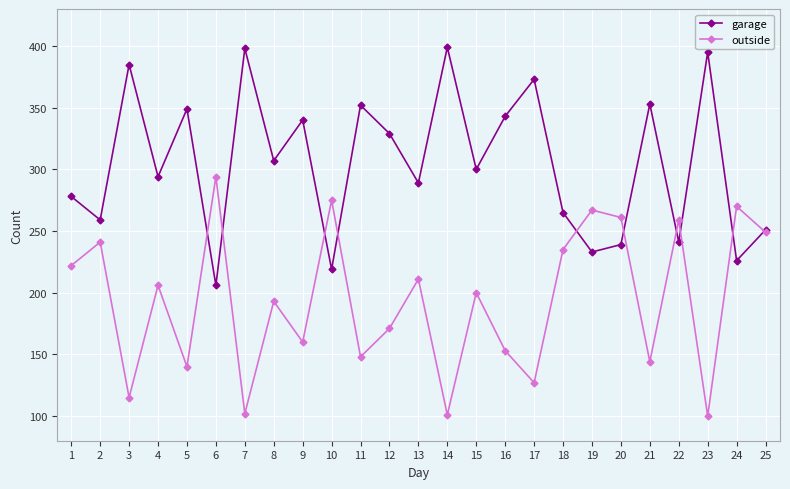

True or false: garage has more than 2 points higher than both neighbors.

True